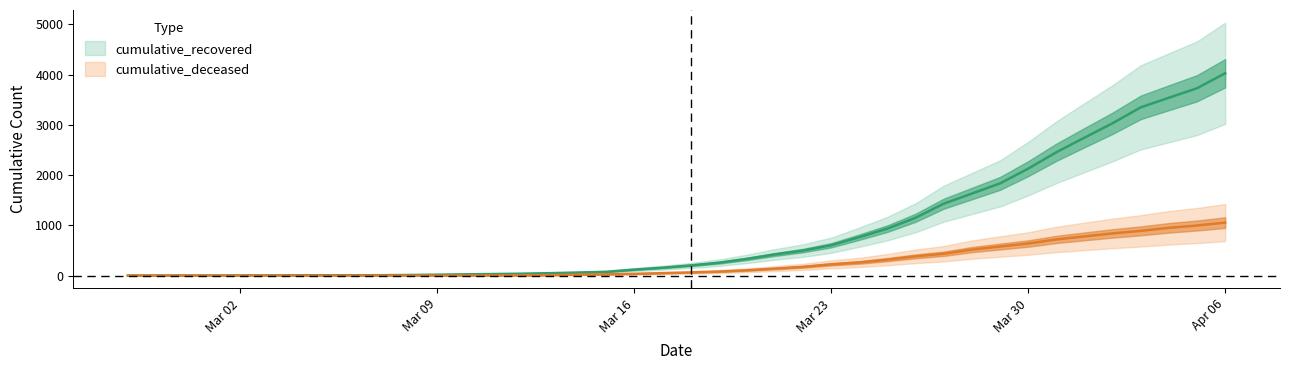

What is the sum of all cumulative_deceased values?

10349